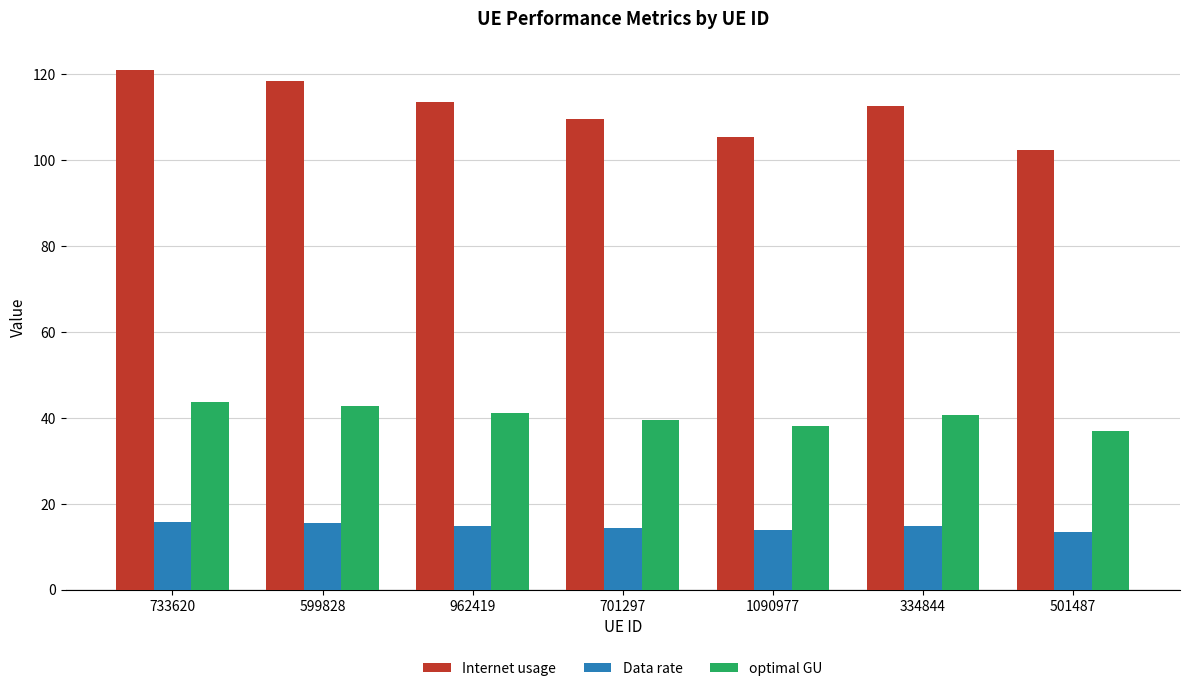

At how many categories does at least one series exceed 19?

7